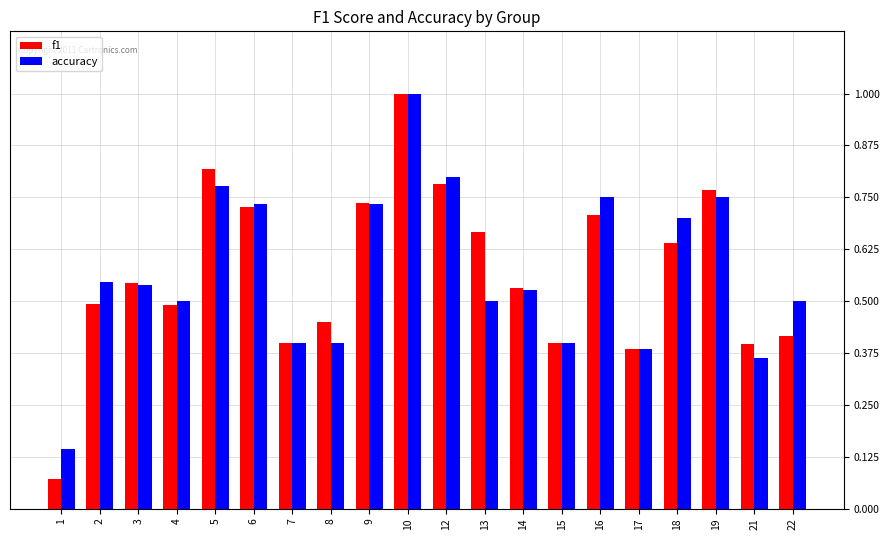

At how many categories does at least one series exceed 0?

20